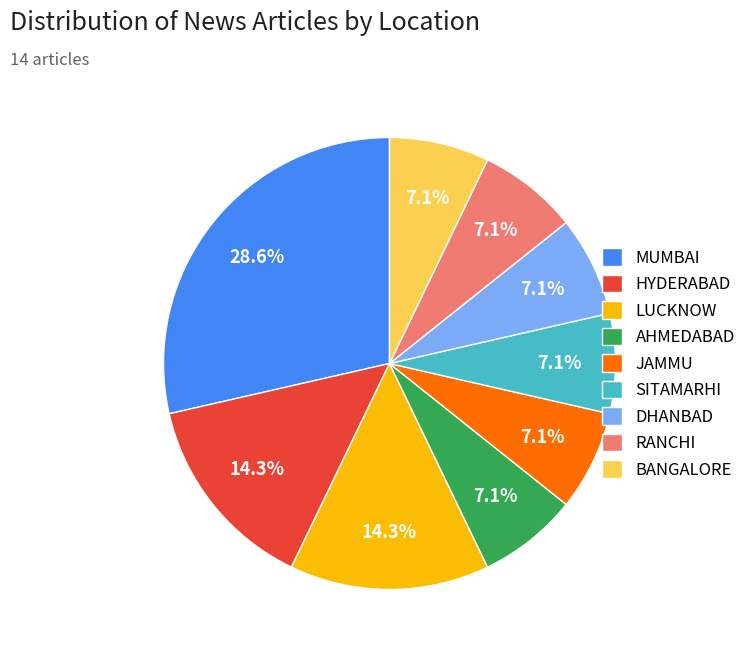

True or false: AHMEDABAD accounts for 1% of the total.

False